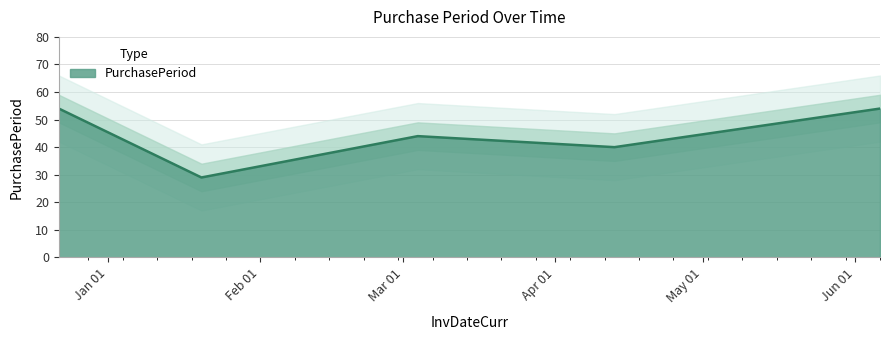

What is the sum of all values?

221